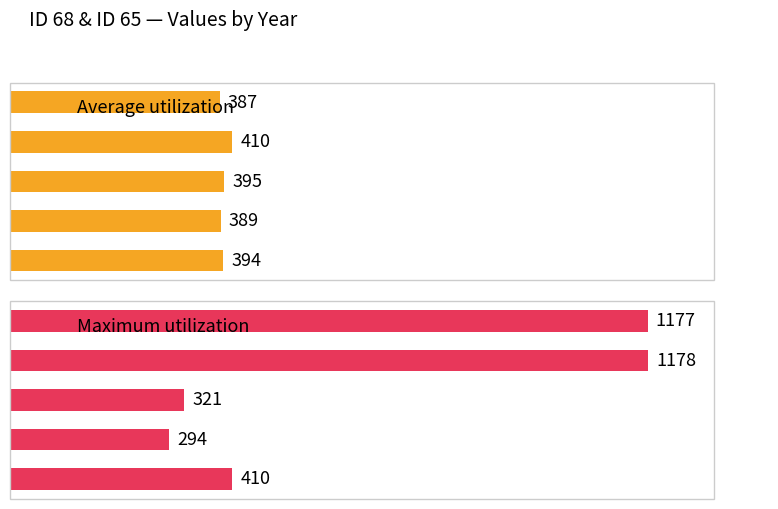

How many groups of bars are there?

5